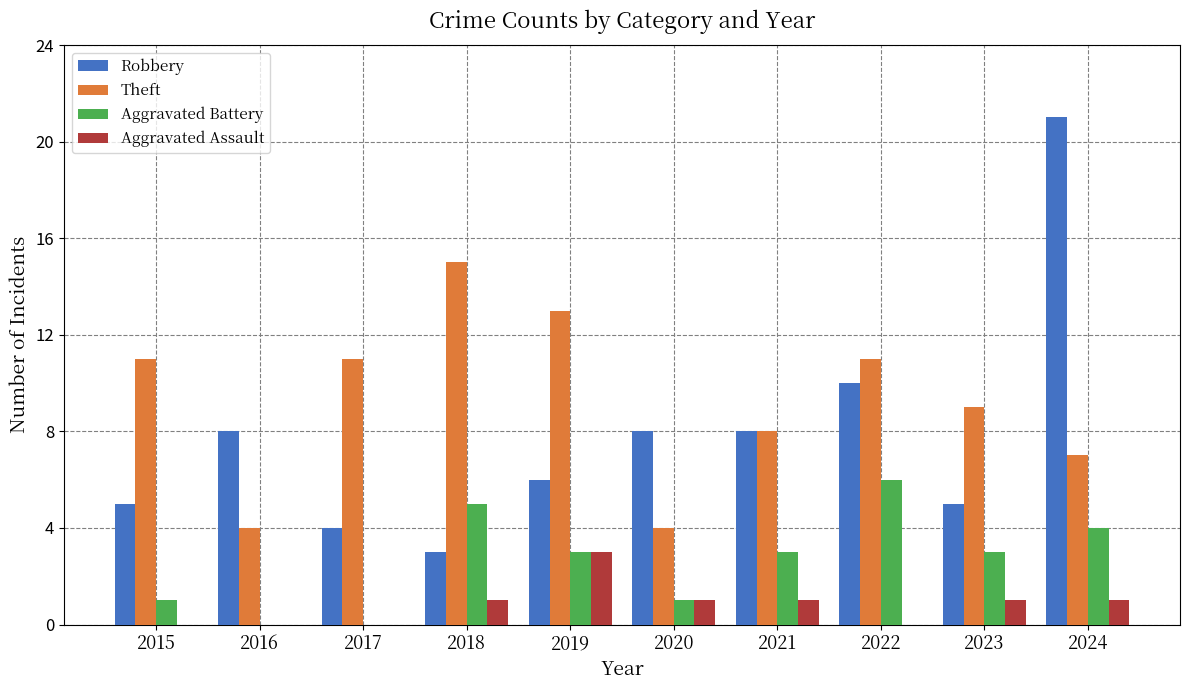

Which series changed the most between 2017 and 2018?

Aggravated Battery